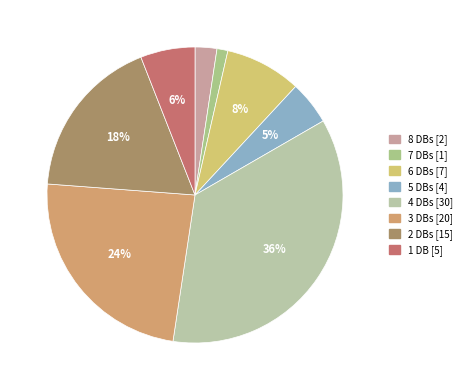

Is there a majority slice in this chart?

No